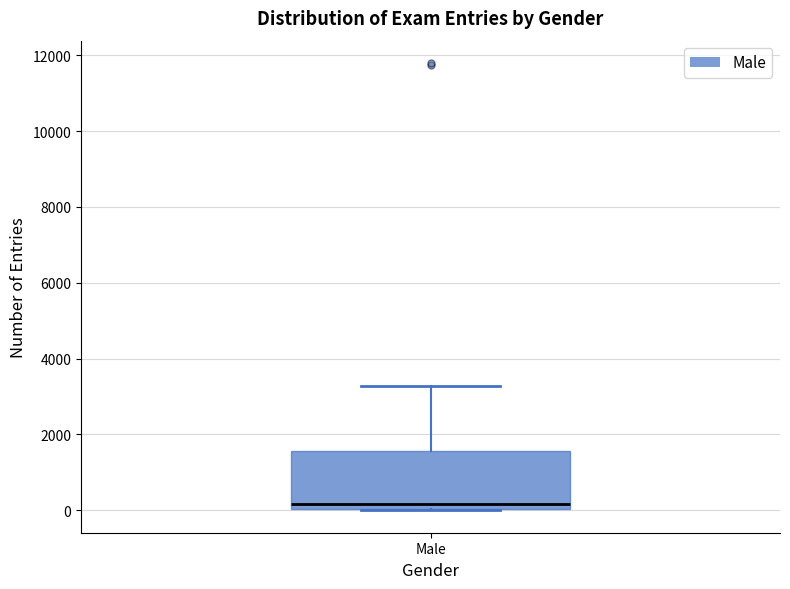

Where is the upper edge of the box for Male on the y-axis? The values are not printed on the chart, so give them approximately, as read against the axis.

1600